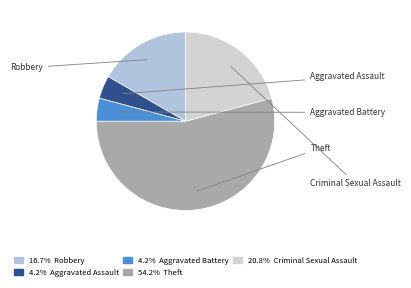

Rank the categories by value from highest to lowest.

Theft, Criminal Sexual Assault, Robbery, Aggravated Assault, Aggravated Battery